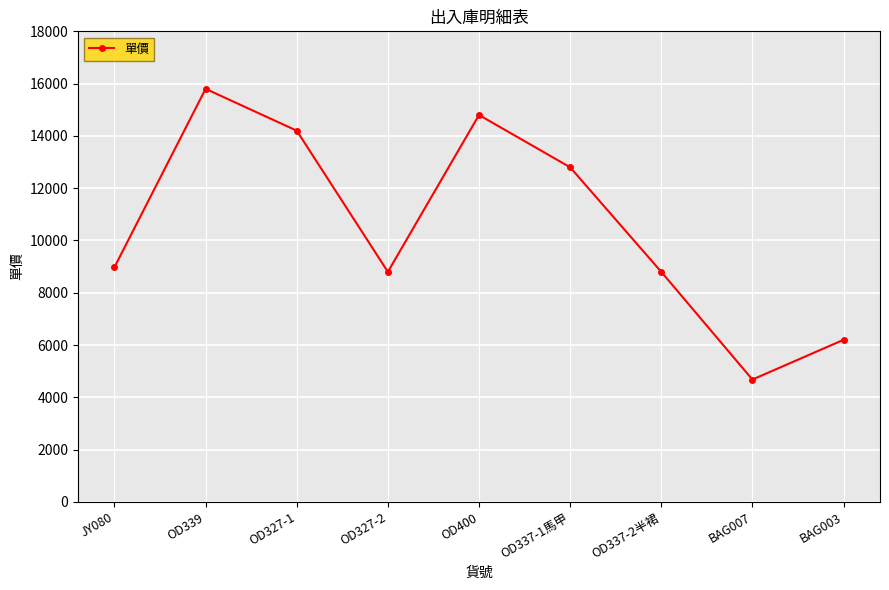

What is the greatest value displayed?

15800